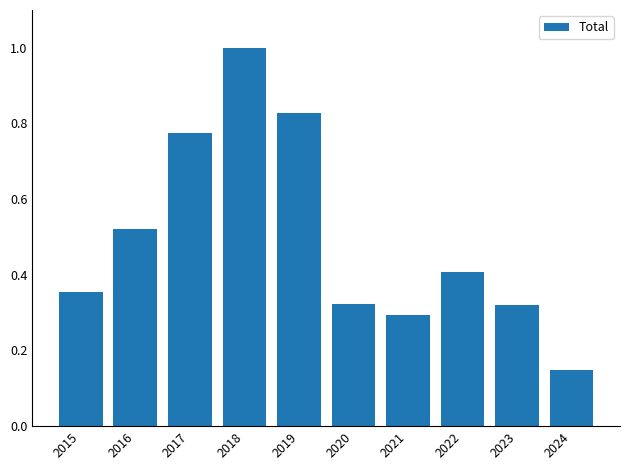

What is the sum of all values?

5.0